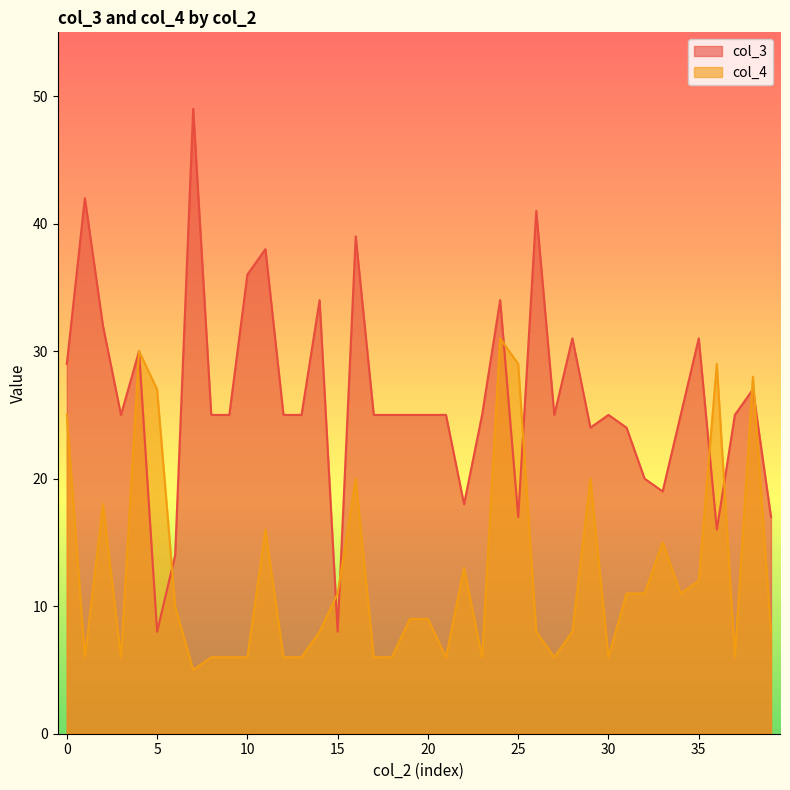

Which series ends up on top after the final intersection of col_4 and col_3?

col_3